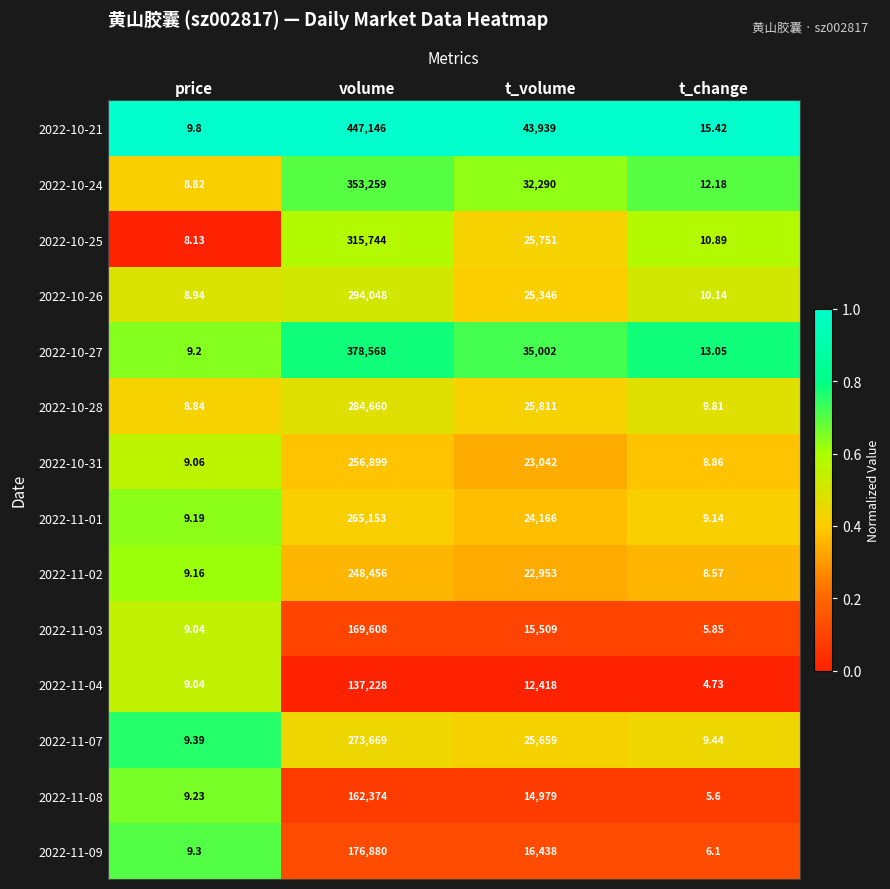

At which category is the sum across all series the highest?

volume